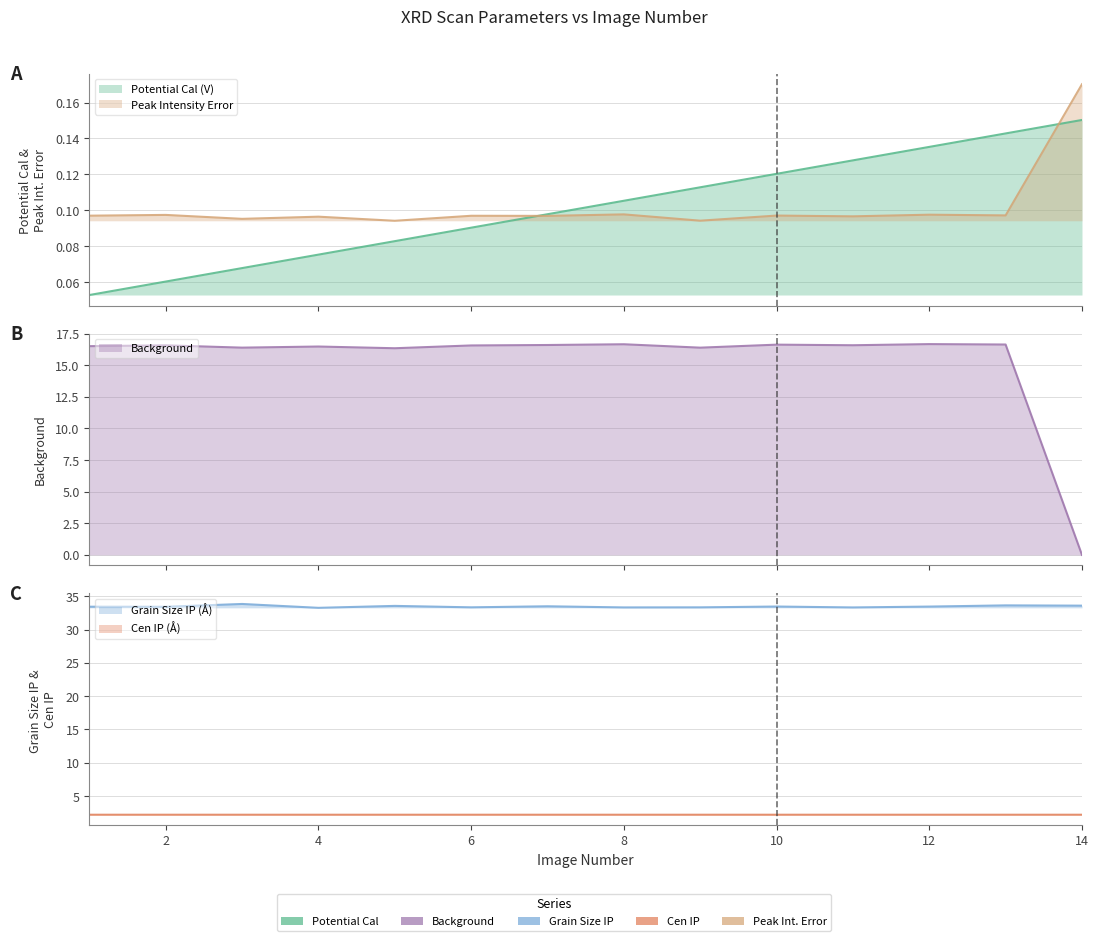

Reading left to right, list all the values displayed in this chart.

potential_cal: 0.1	0.1	0.1	0.1	0.1	0.1	0.1	0.1	0.1	0.1	0.1	0.1	0.1	0.2
peak_intensity_error: 0.1	0.1	0.1	0.1	0.1	0.1	0.1	0.1	0.1	0.1	0.1	0.1	0.1	0.2
bkg: 16.5	16.6	16.4	16.5	16.3	16.6	16.6	16.7	16.4	16.6	16.6	16.7	16.6	0.0
grain_size_ip: 33.4	33.4	33.8	33.3	33.6	33.3	33.5	33.3	33.3	33.5	33.3	33.4	33.6	33.6
cen_ip: 2.2	2.2	2.2	2.2	2.2	2.2	2.2	2.2	2.2	2.2	2.2	2.2	2.2	2.2